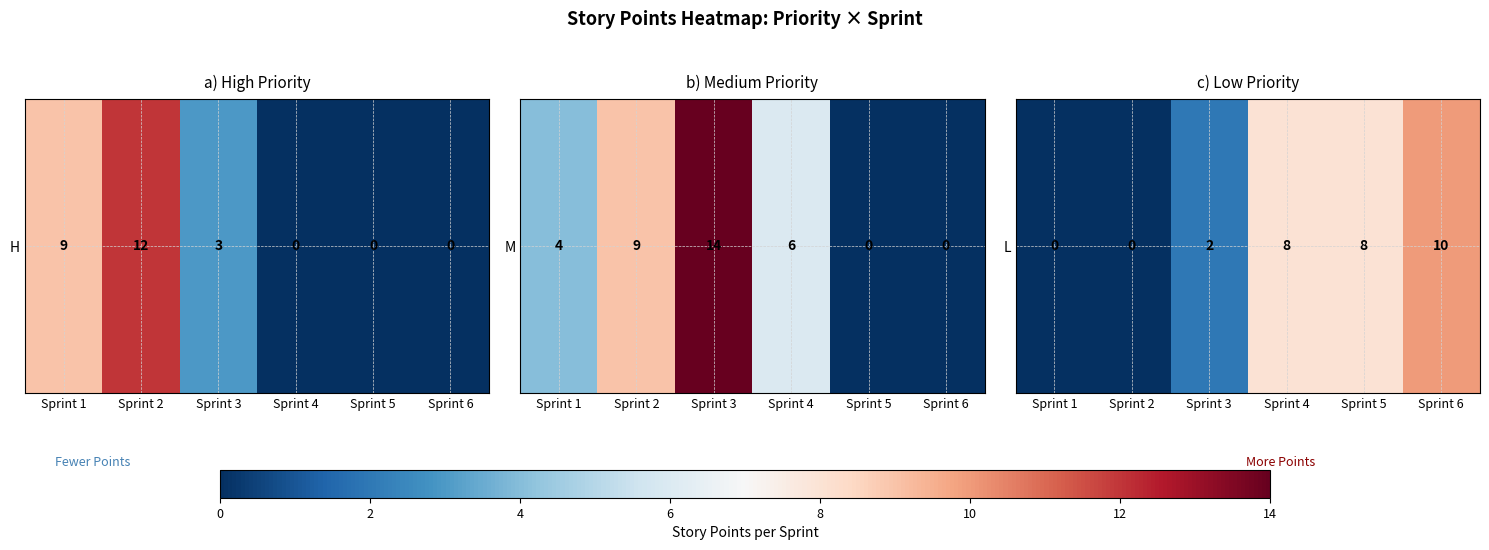

True or false: the data shows 0 at Sprint 1.

True